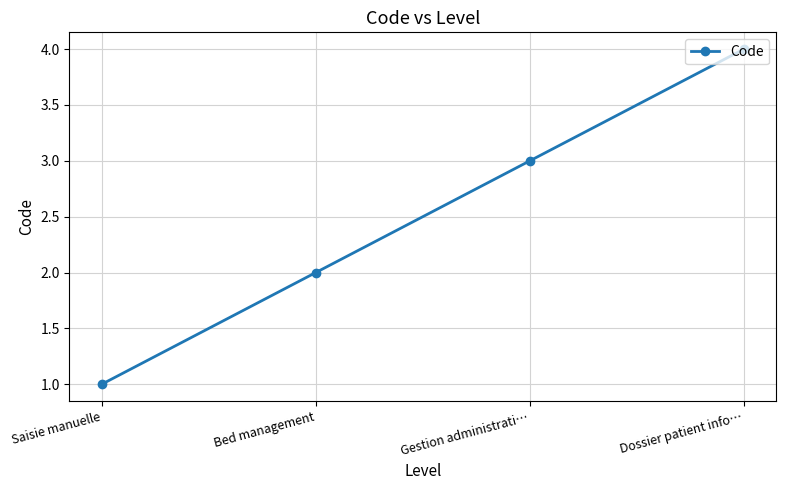

Rank the categories by value from lowest to highest.

Saisie manuelle, Bed management, Gestion administrati…, Dossier patient info…